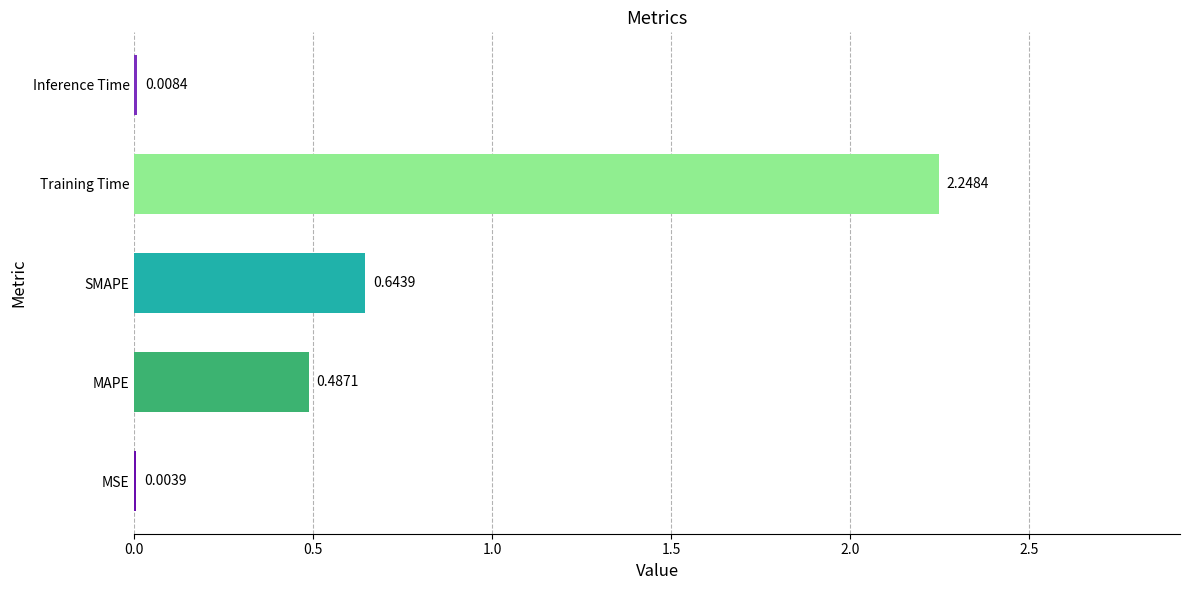

How many distinct data groups are displayed?

1